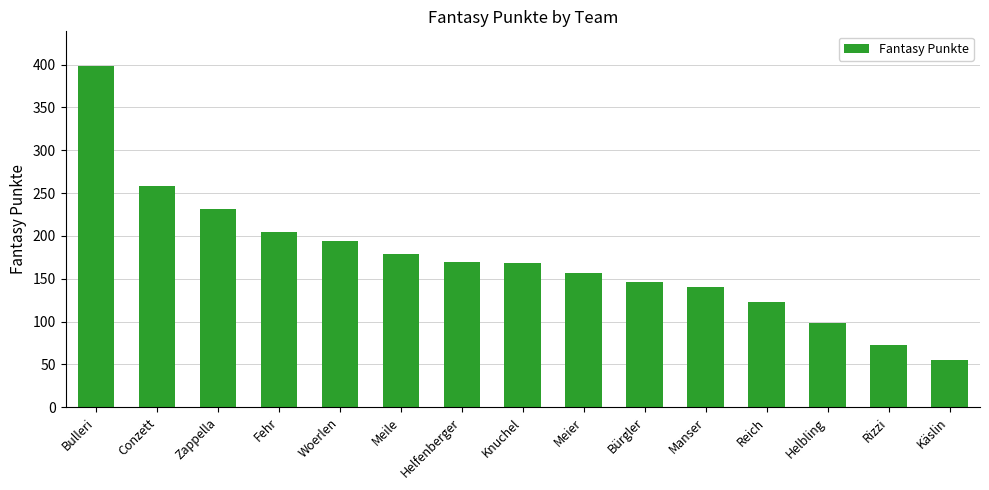

What is the label of the 9th bar from the left?

Meier